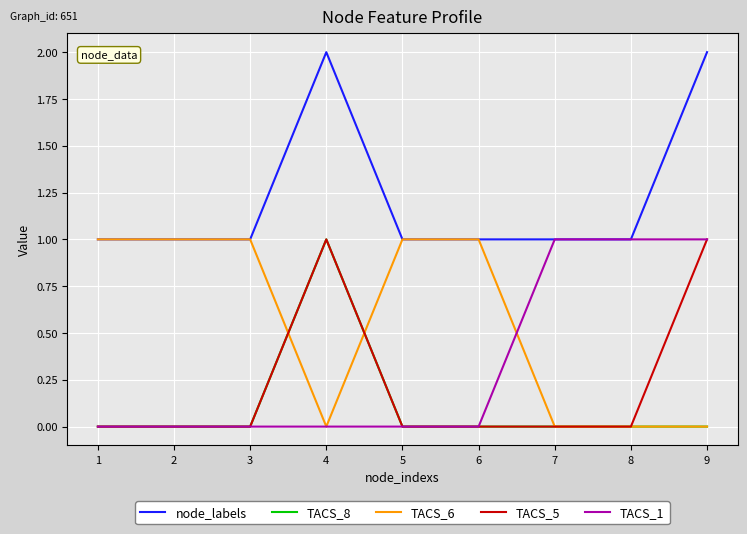

Is the value of TACS_5 at 4 greater than the value of TACS_8 at 9?

Yes